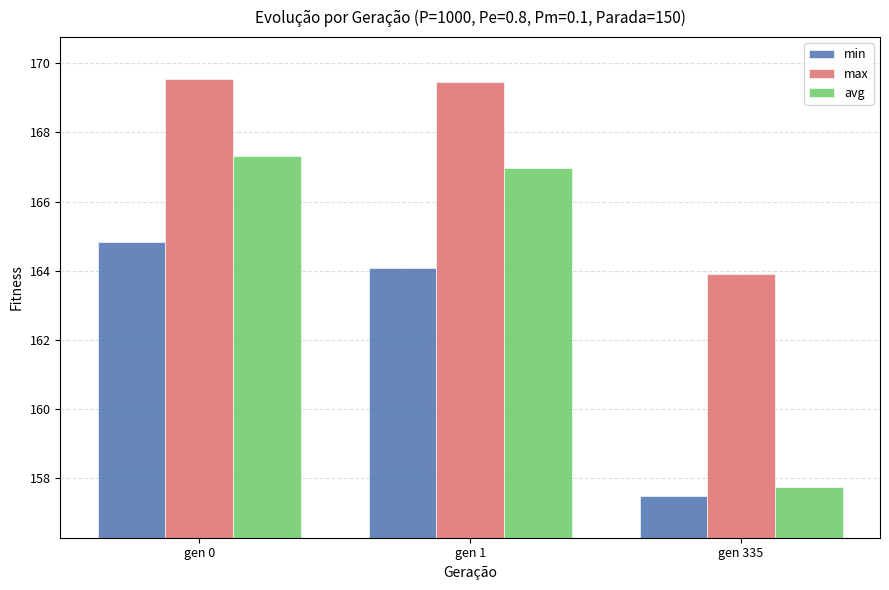

Are the bars grouped side by side (vs. stacked)?

Yes